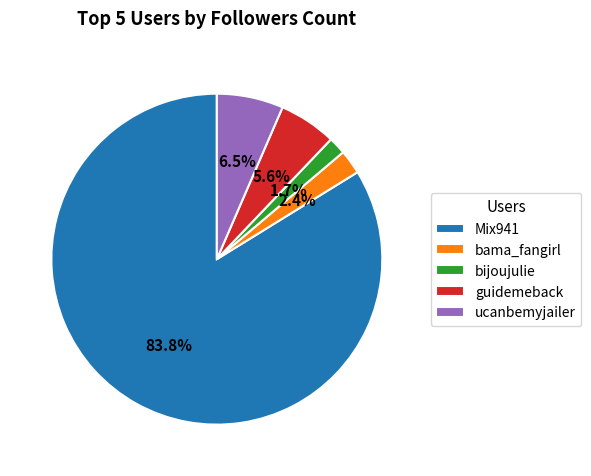

Rank the categories by value from highest to lowest.

Mix941, ucanbemyjailer, guidemeback, bama_fangirl, bijoujulie